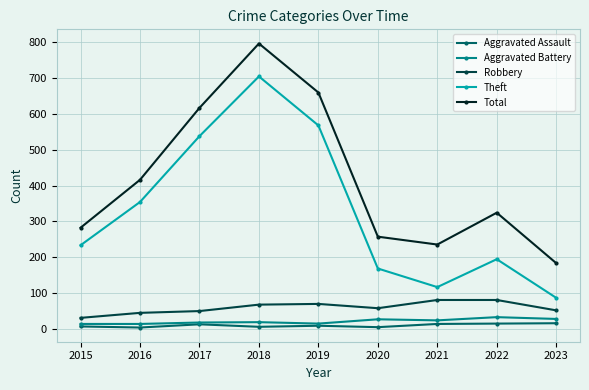

What is the total value across all series at 2016?

830